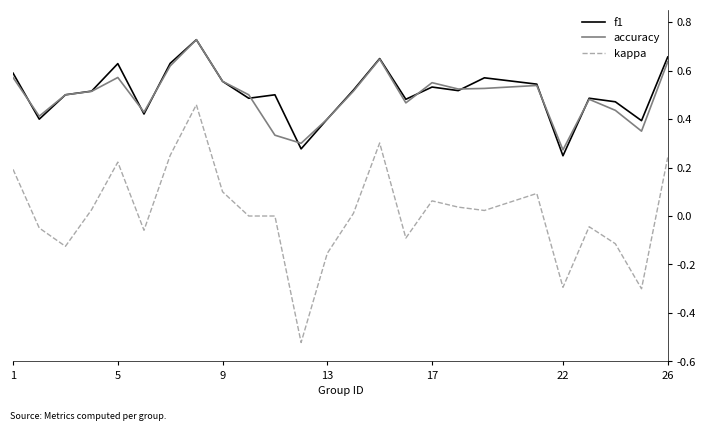

How many lines are shown in the chart?

3